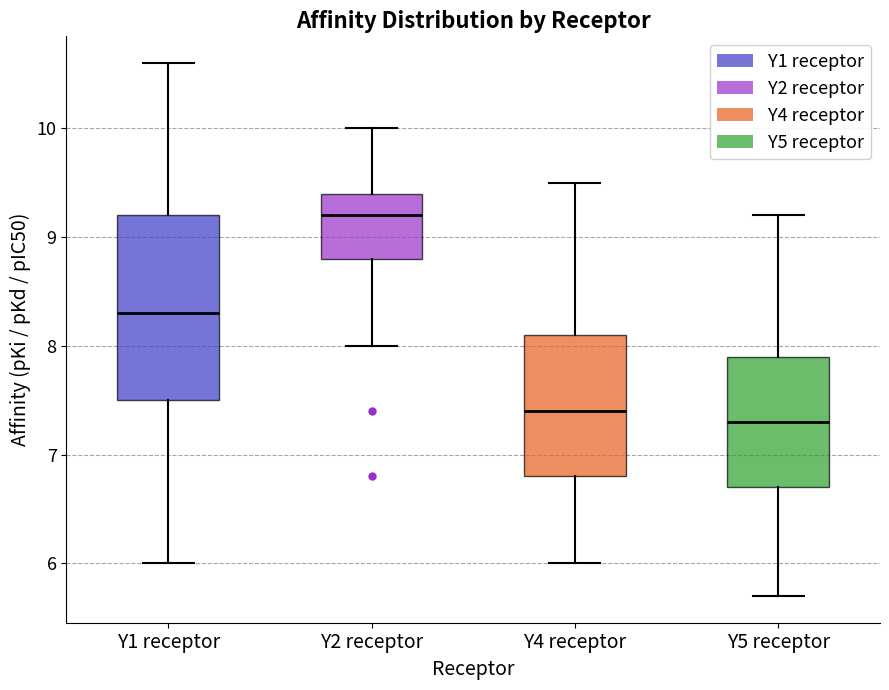

Which box's median line is the lowest?

Y5 receptor